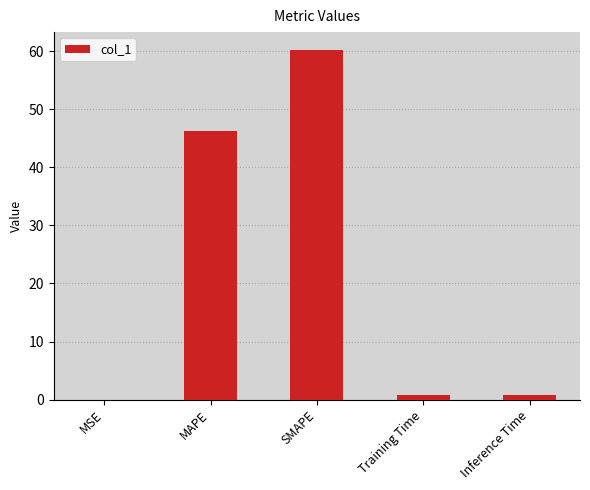

Which category has the highest value across all series?

SMAPE